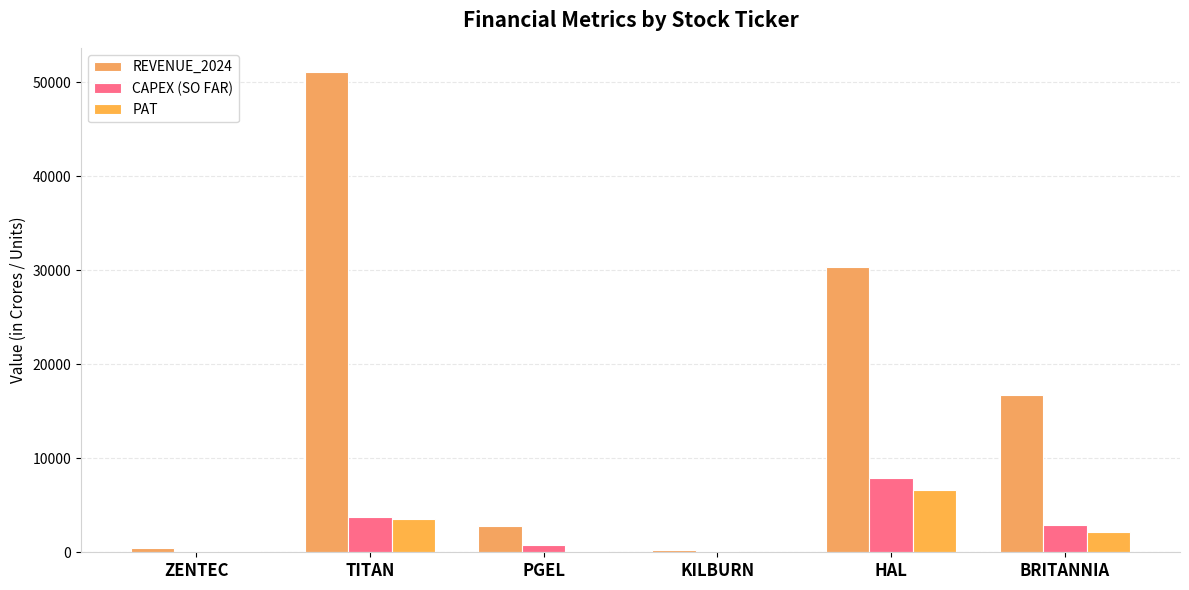

At which category does the chart reach its peak across all series?

TITAN